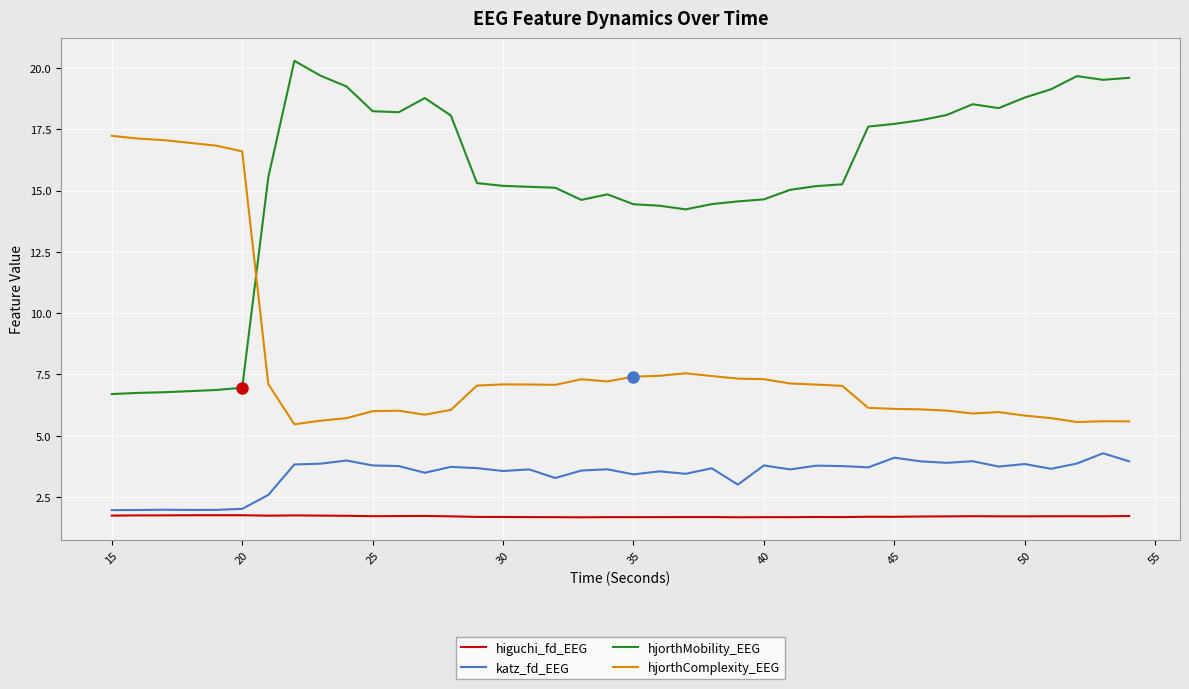

What is the minimum value shown in the chart?

1.7